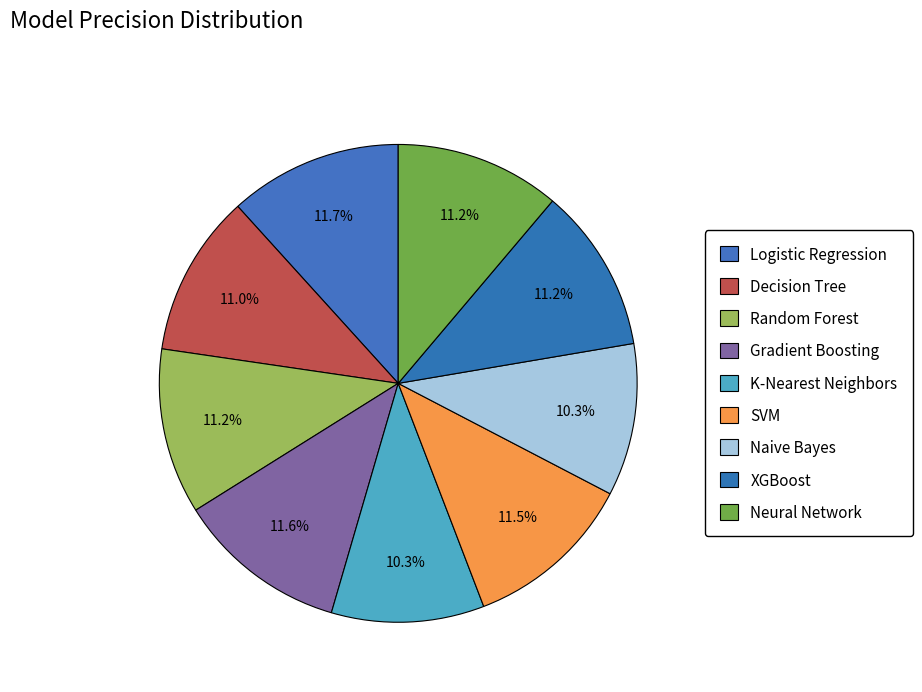

Which category has the biggest portion of the pie?

Logistic Regression